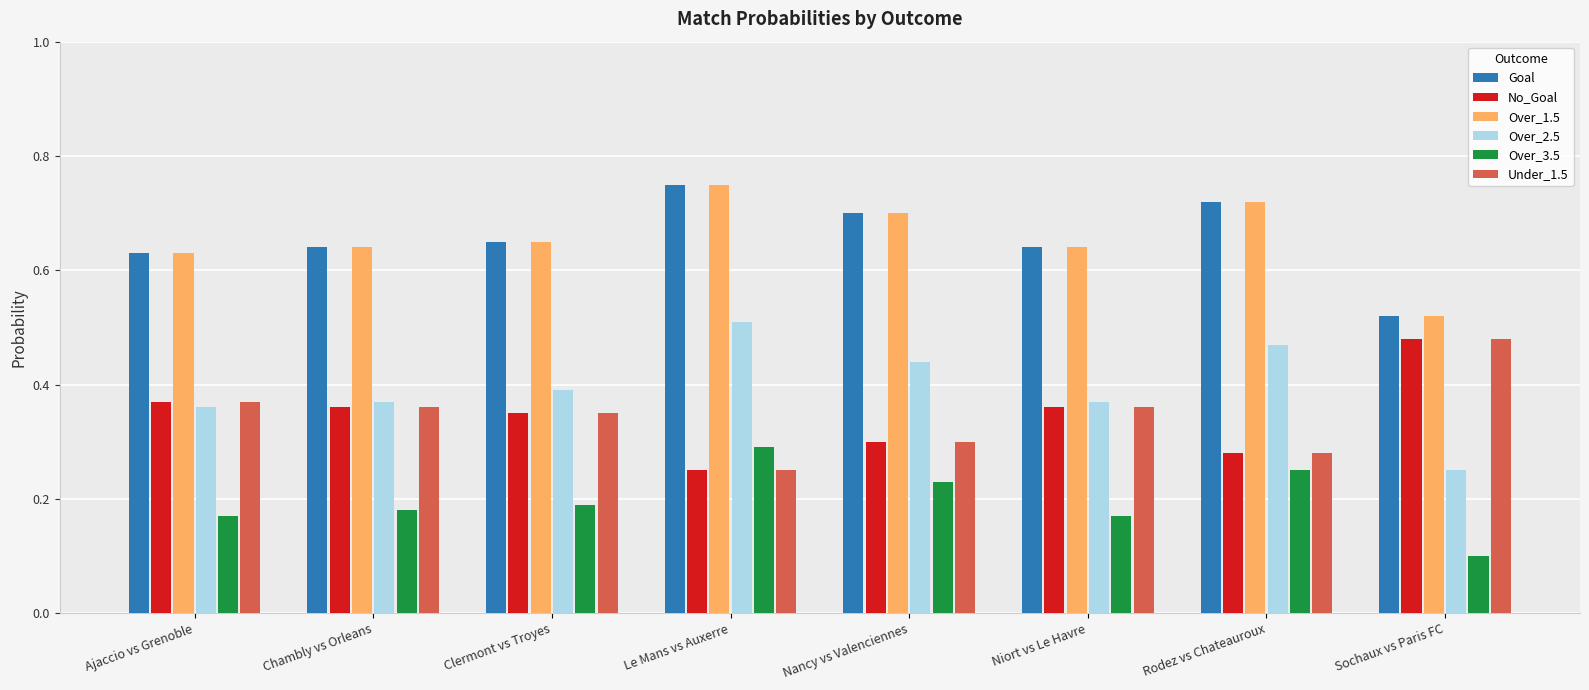

How many bars are there in each group?

6